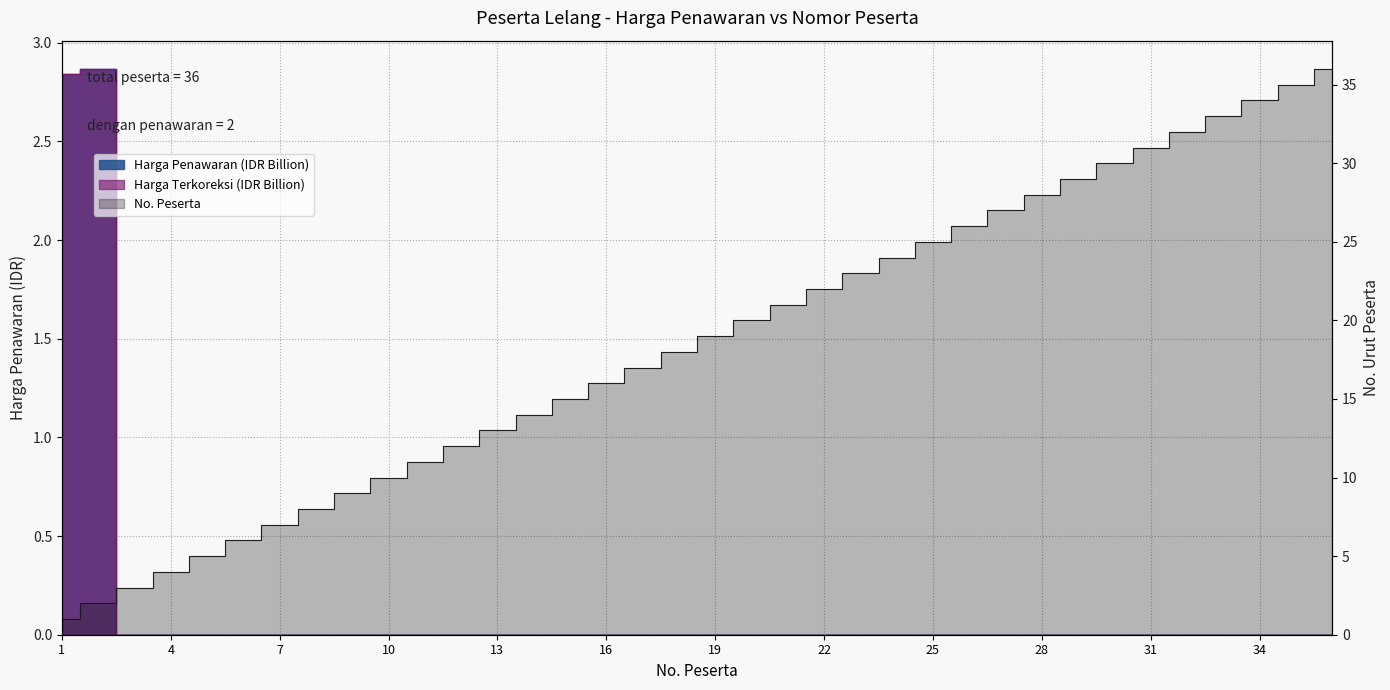

True or false: Harga Penawaran and Harga Terkoreksi cross at least once.

False